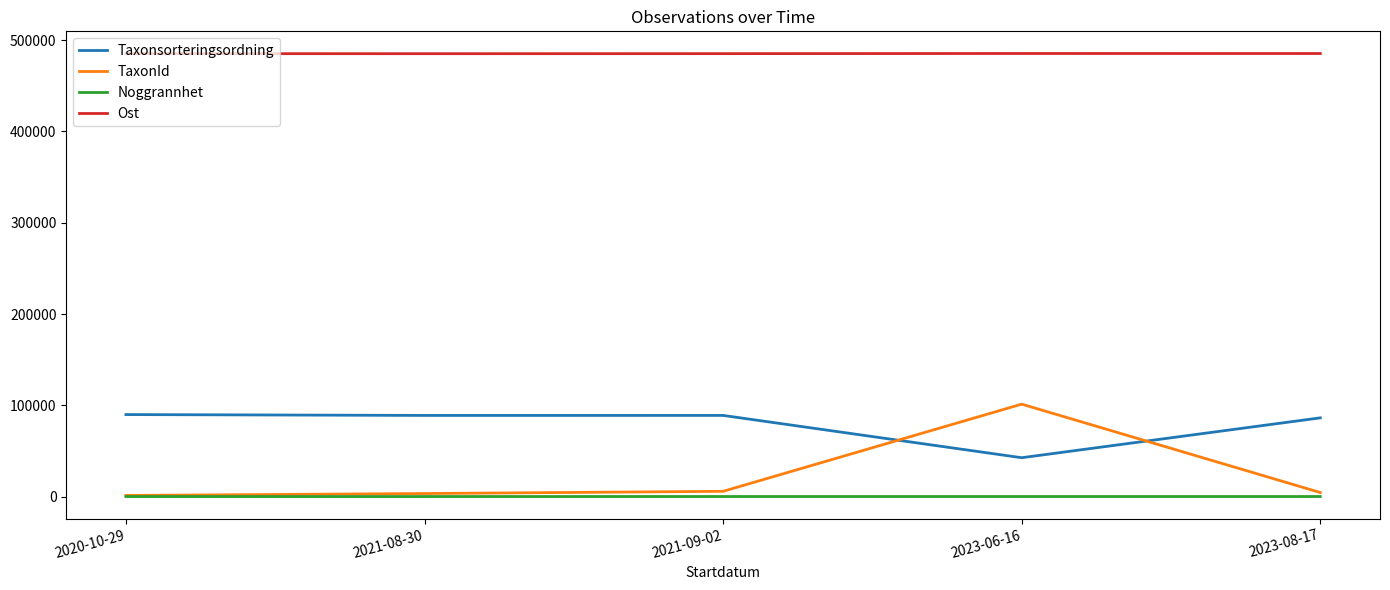

What is the greatest value displayed?

485481